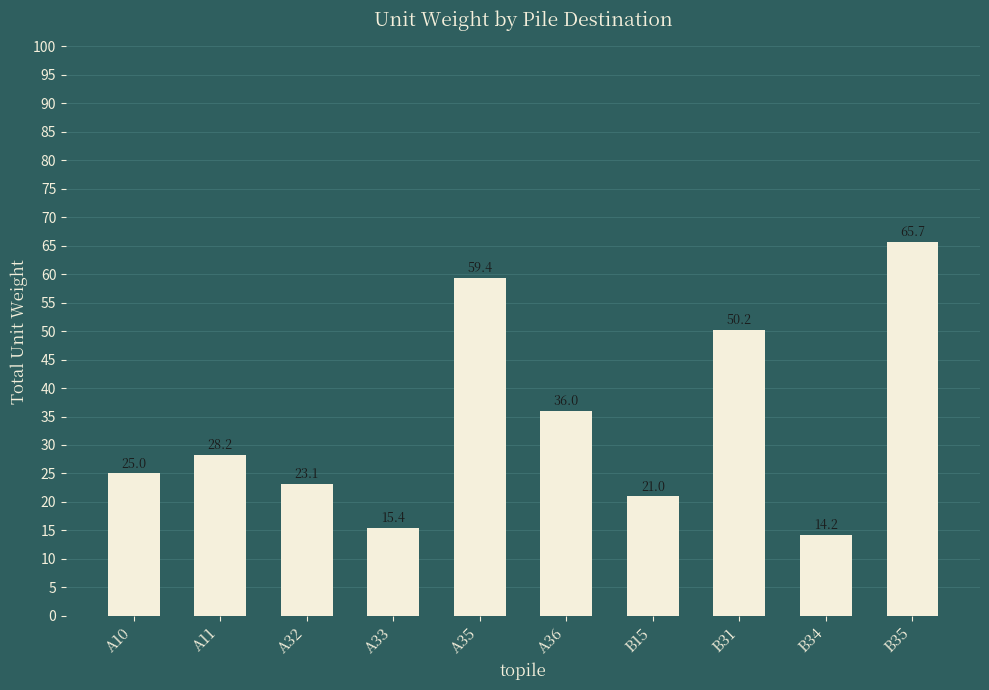

Rank the categories by value from highest to lowest.

B35, A35, B31, A36, A11, A10, A32, B15, A33, B34